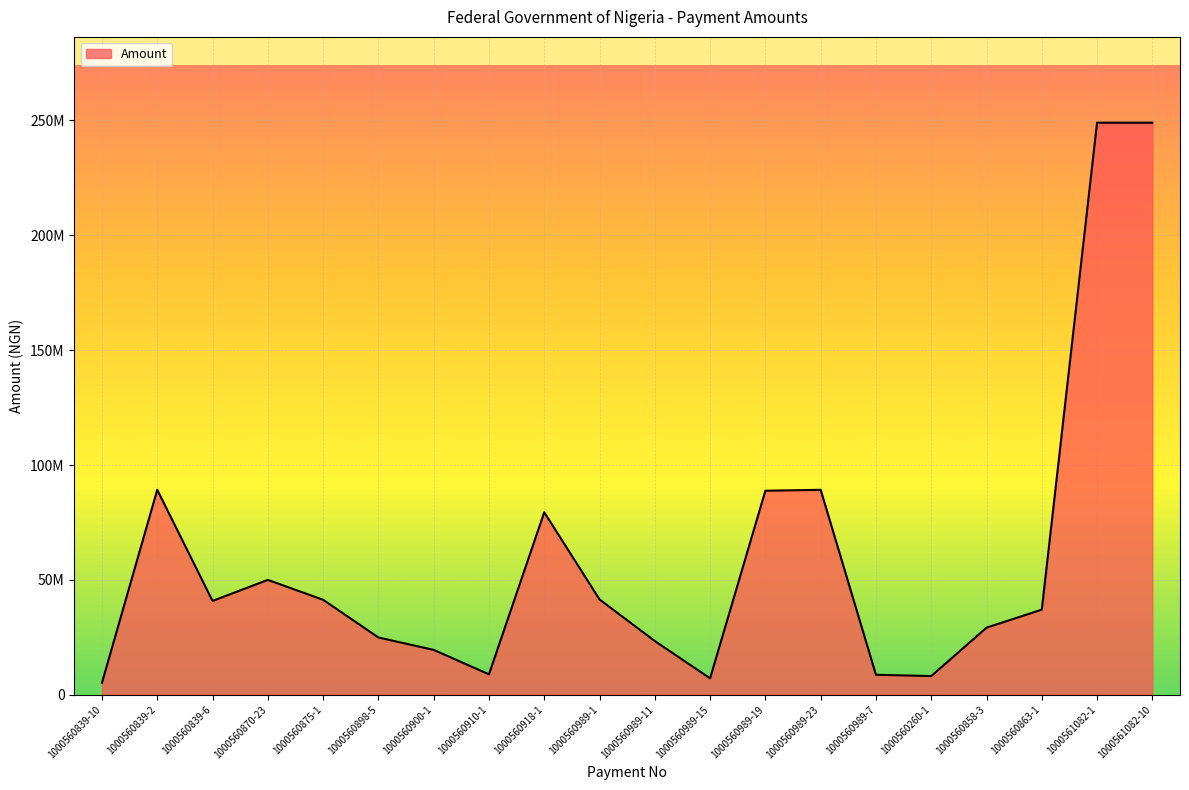

Does the chart display data point markers on the line(s)?

No